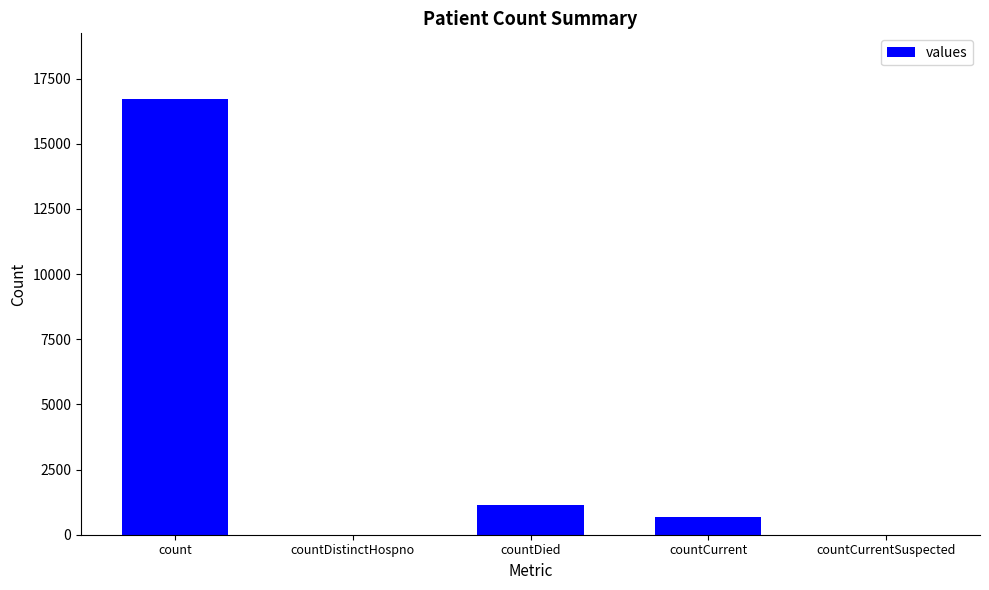

Is it true that the value at count is 7383?

False